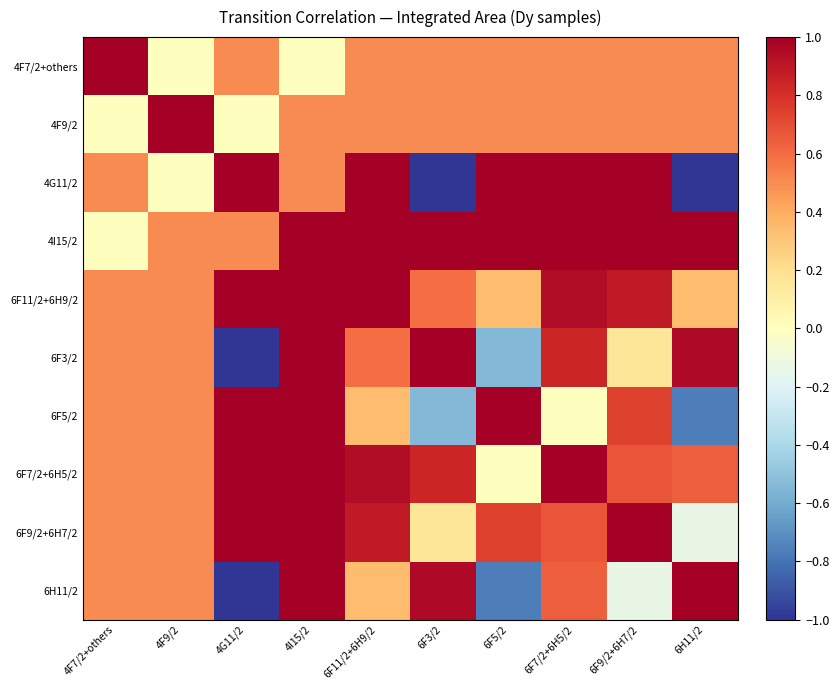

At which category is the sum across all series the highest?

4I15/2